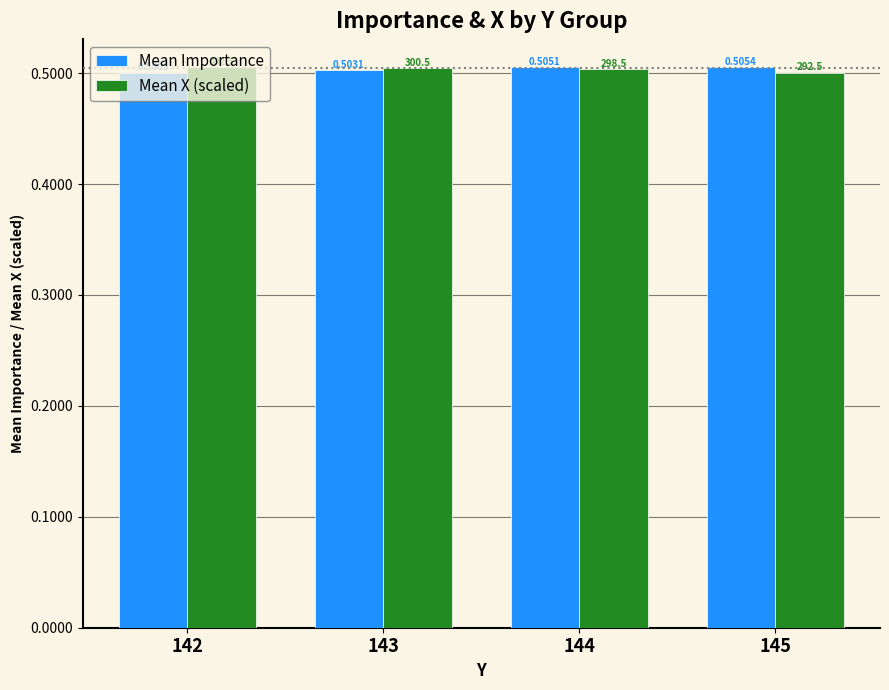

At 142, list the series in order from smallest to largest.

Mean Importance, Mean X (scaled)